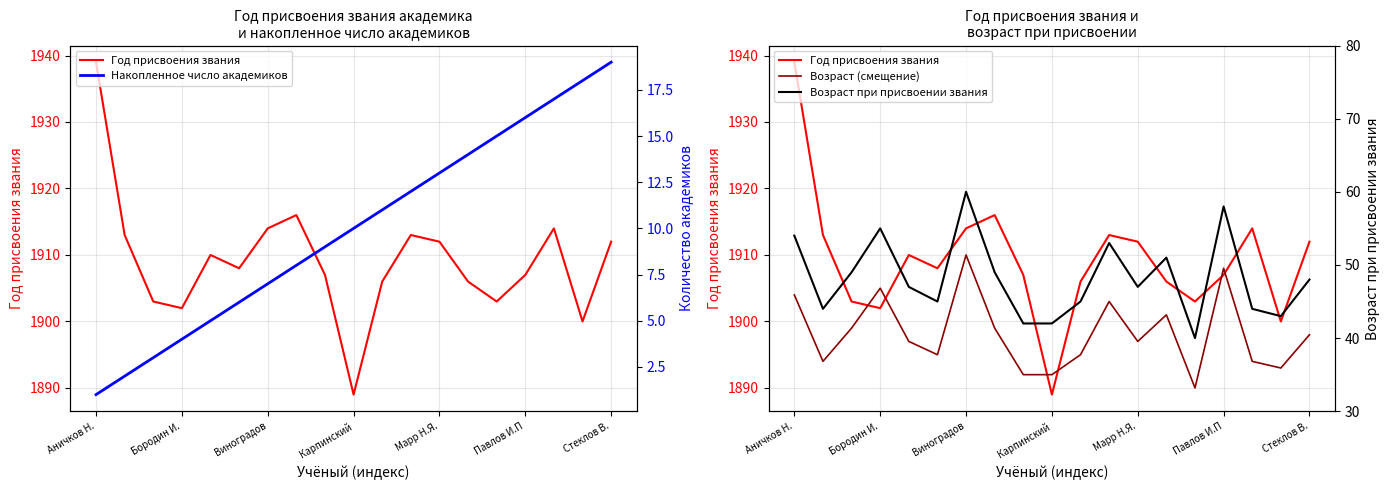

Reading left to right, list all the values displayed in this chart.

Год присвоения звания: 1939	1913	1903	1902	1910	1908	1914	1916	1907	1889	1906	1913	1912	1906	1903	1907	1914	1900	1912
Возраст (смещение): 1904	1894	1899	1905	1897	1895	1910	1899	1892	1892	1895	1903	1897	1901	1890	1908	1894	1893	1898
Накопленное число академиков: 1	2	3	4	5	6	7	8	9	10	11	12	13	14	15	16	17	18	19
Возраст при присвоении звания: 54	44	49	55	47	45	60	49	42	42	45	53	47	51	40	58	44	43	48